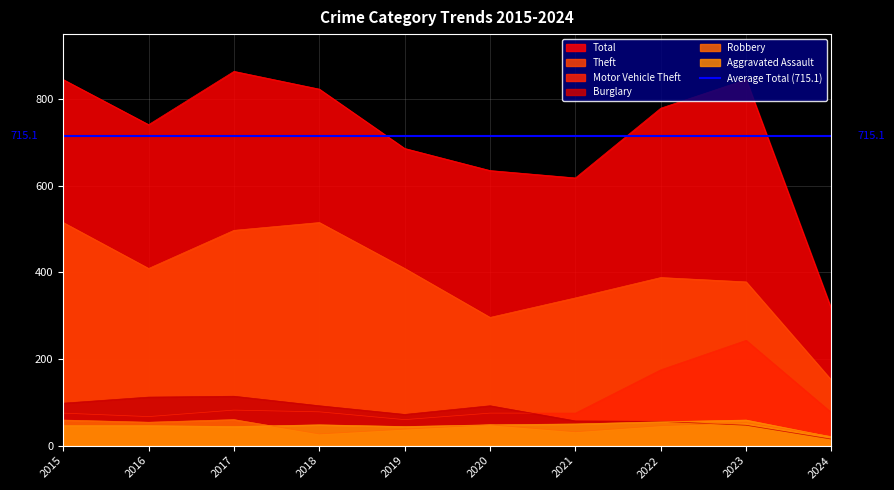

After their last crossing, which series has the higher values: Aggravated Assault or Robbery?

Robbery